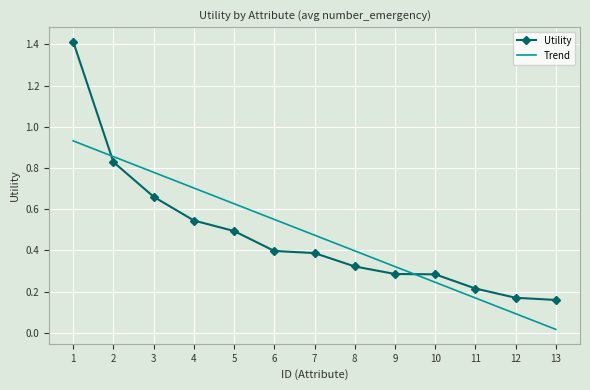

Which series changed the most between 2 and 9?

Utility